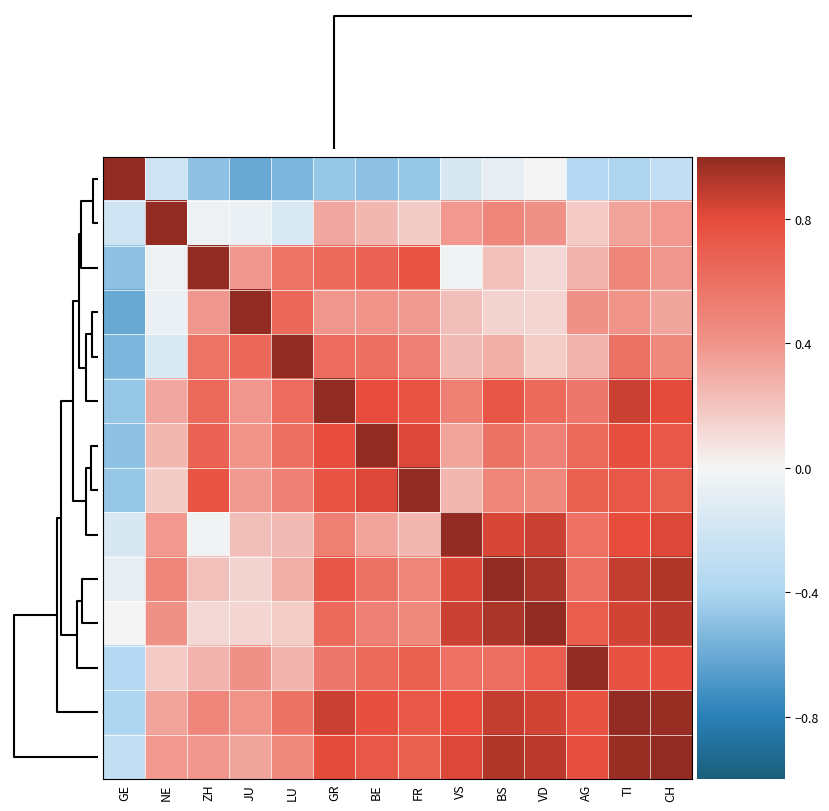

List the series in order of their peak value, highest first.

GE, ZH, JU, LU, GR, BE, FR, VS, VD, AG, TI, CH, NE, BS